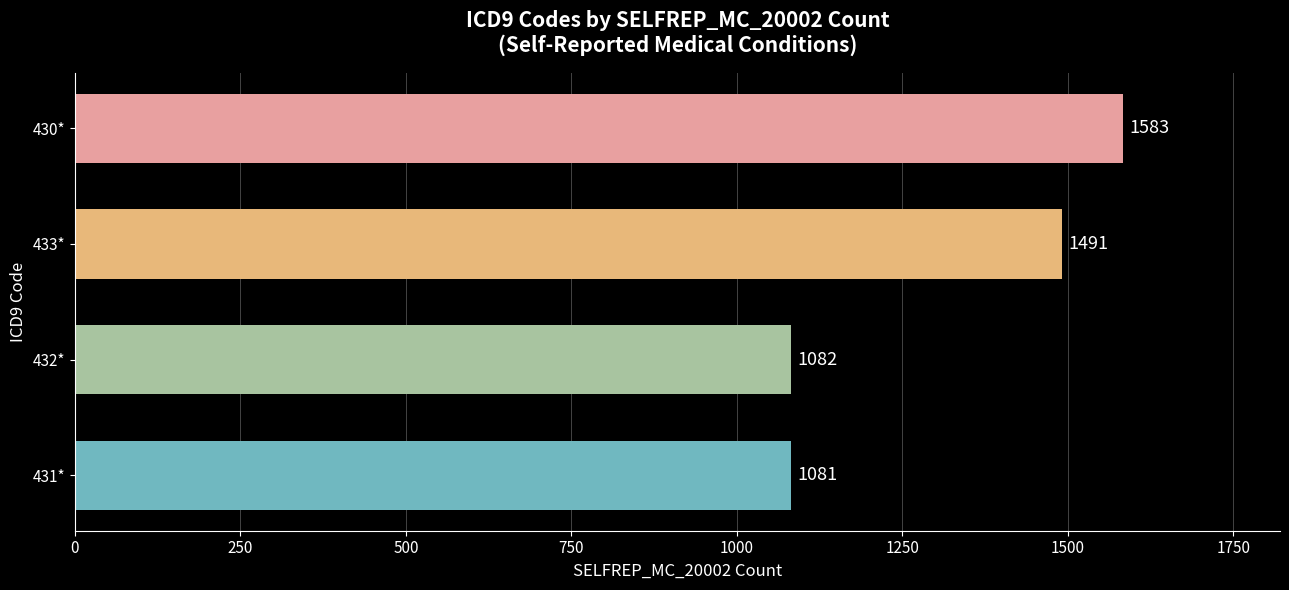

True or false: the data shows 1583 at 430*.

True